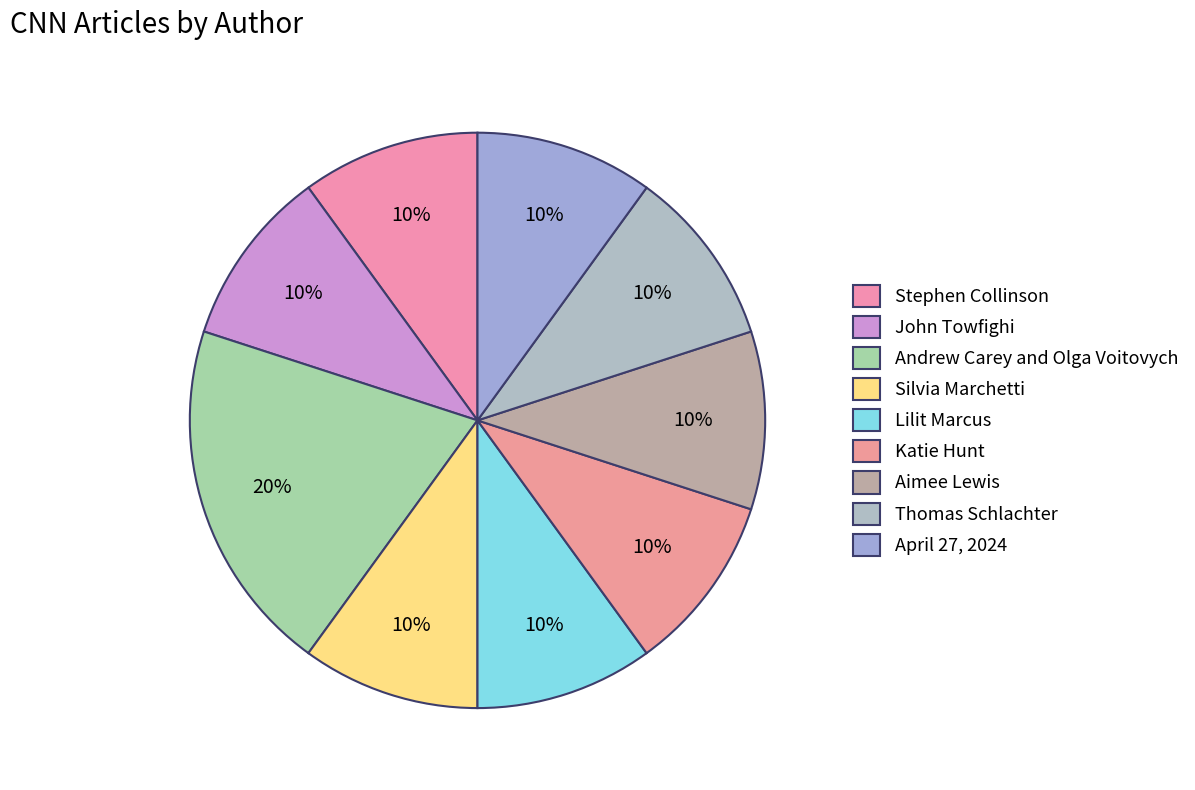

What is the ratio of the value at Aimee Lewis to the value at Katie Hunt?

1.0